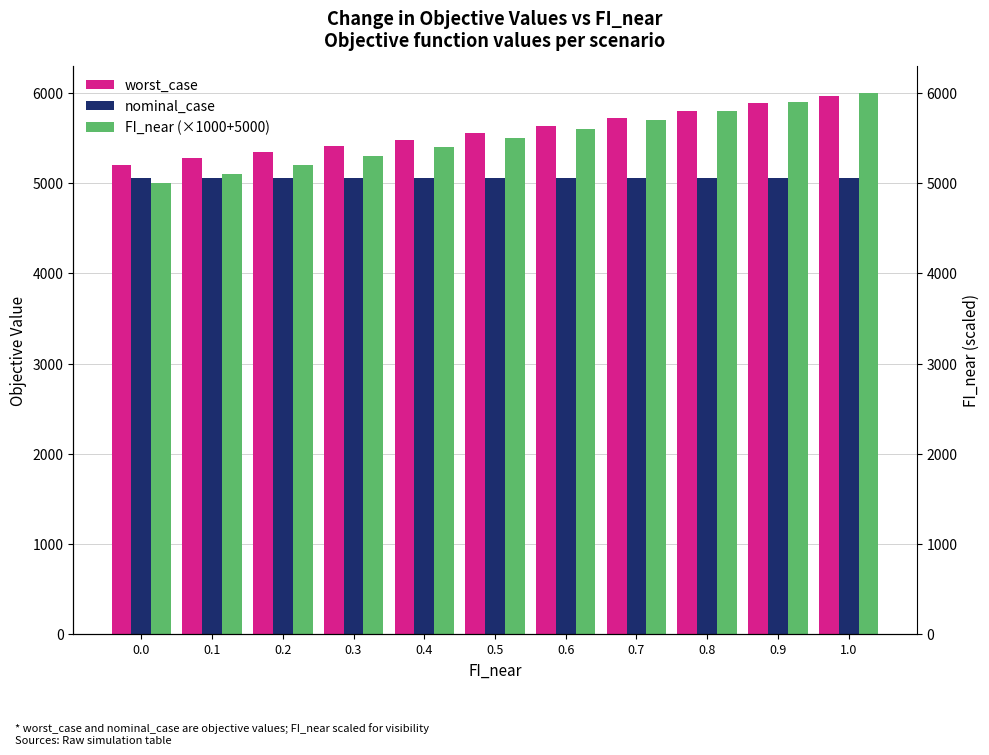

Rank the categories by FI_near (×1000+5000) value from lowest to highest.

0.0, 0.1, 0.2, 0.3, 0.4, 0.5, 0.6, 0.7, 0.8, 0.9, 1.0